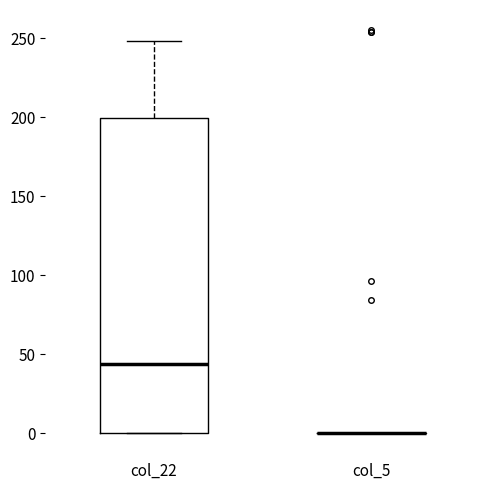

Reading left to right, read every box against the y-axis: the position of its median line, the range the box covers, and the ends of its whiskers. The values are not printed on the chart, so give them approximately, as read against the axis.

col_22: median 45, box 0 to 200, whiskers 0 to 250
col_5: box collapsed to a line at 0, whiskers 0 to 0